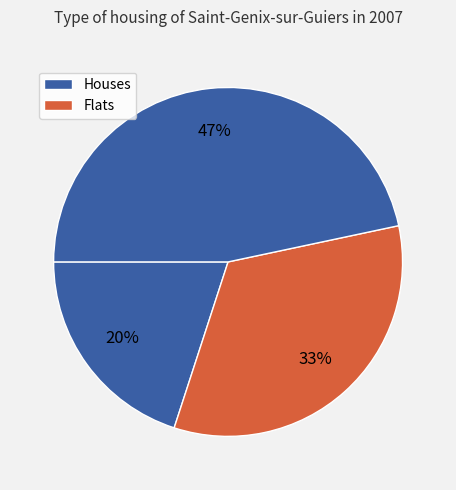

Count the number of slices in the pie.

3